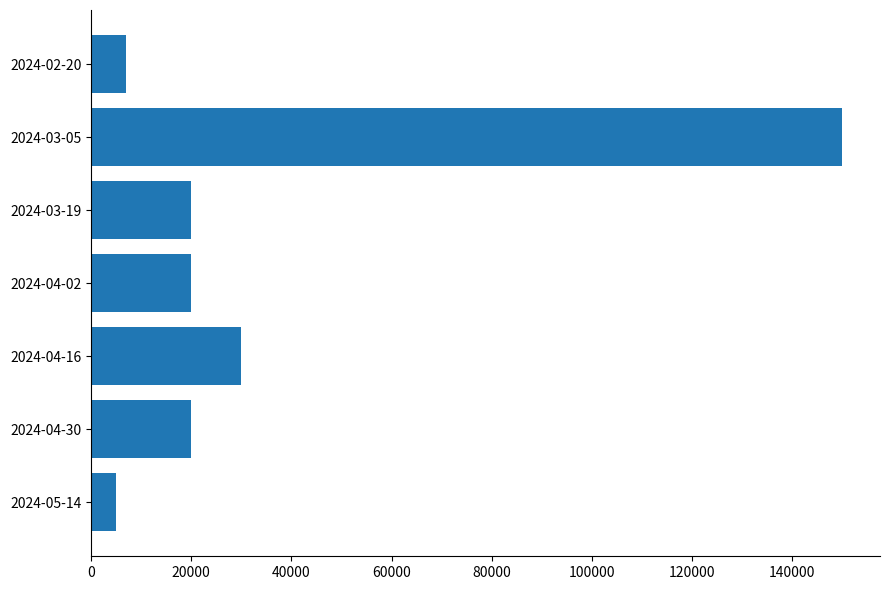

Which has a higher value, 2024-04-02 or 2024-03-05?

2024-03-05